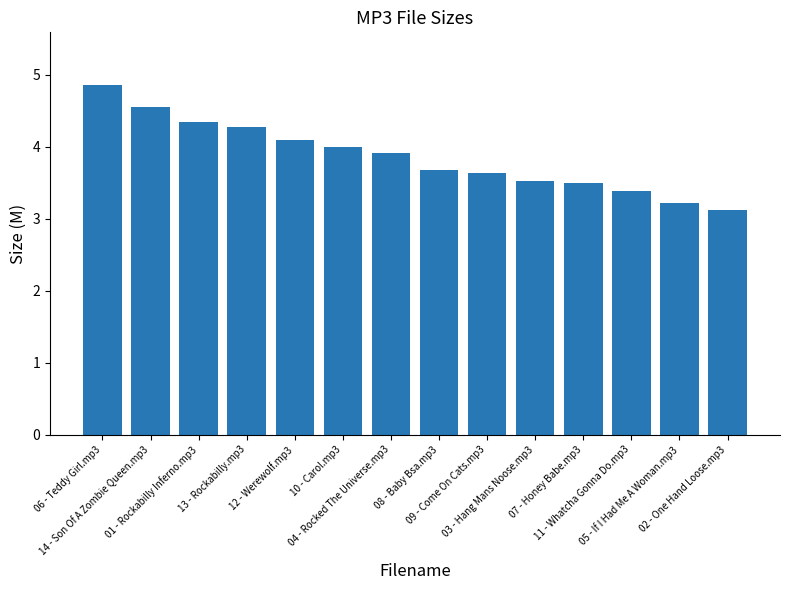

What is the label of the 4th bar from the left?

13 - Rockabilly.mp3